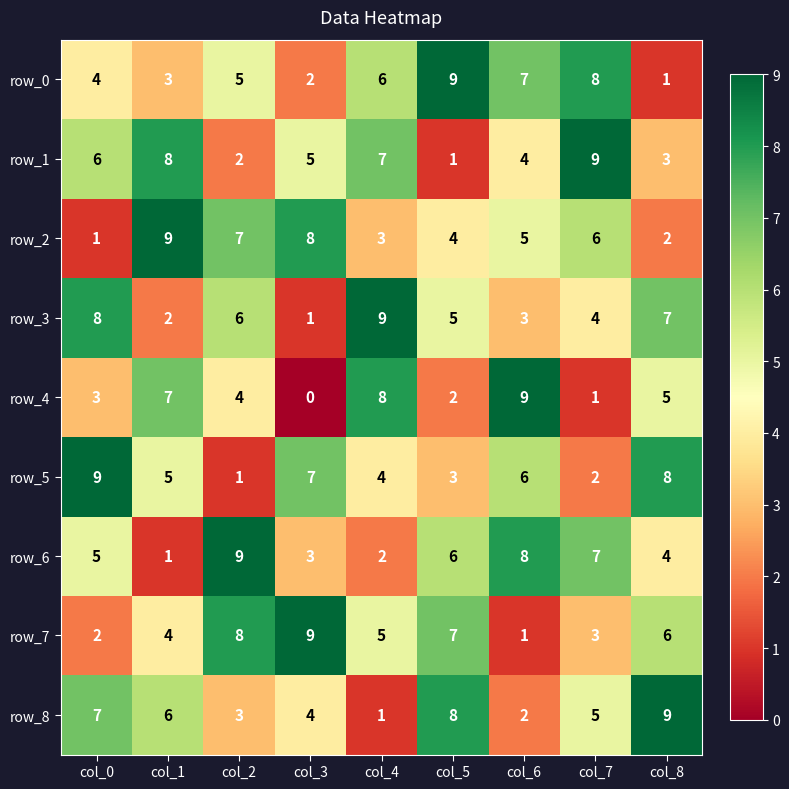

True or false: row_3 has a value of 2 at col_1.

True